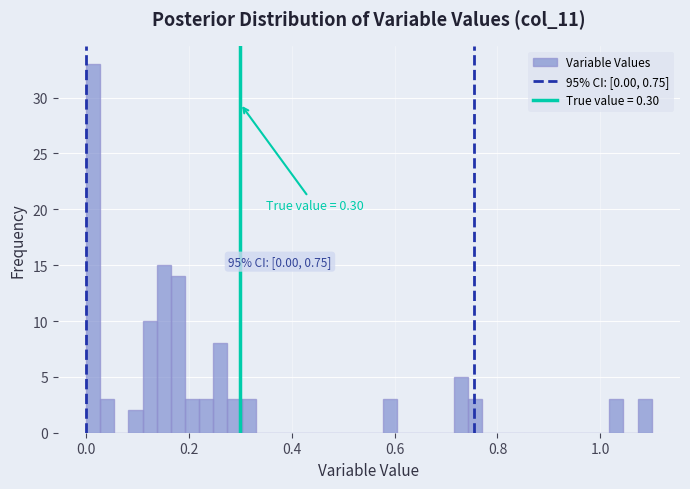

Read against the x-axis, roughly where is the centre of the tallest bar?

0.02